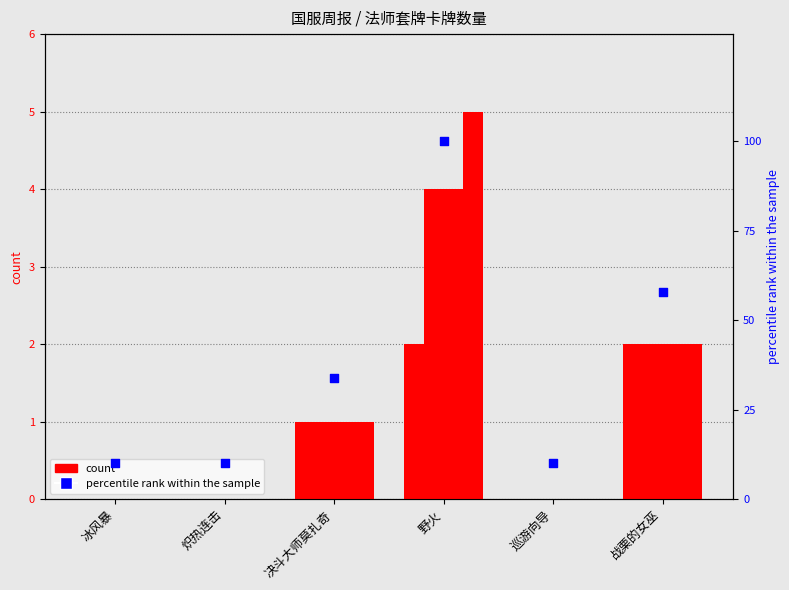

Between 战栗的女巫 and 巡游向导, which is larger?

战栗的女巫